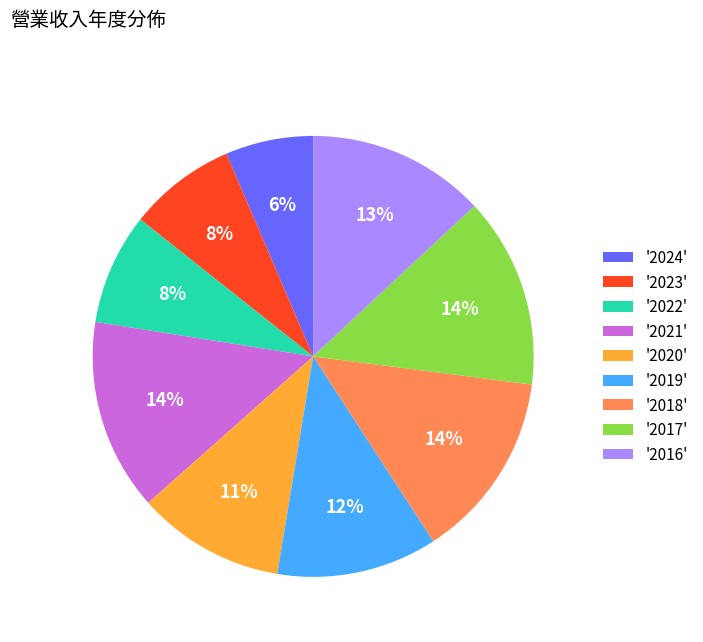

Is it true that '2020' is 11% of the pie?

True